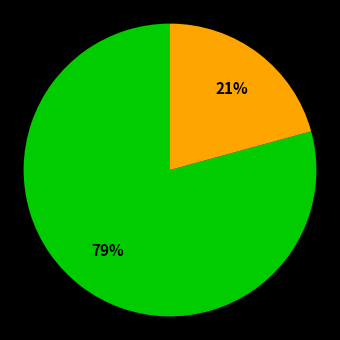

Is there any slice that represents more than half of the pie?

Yes